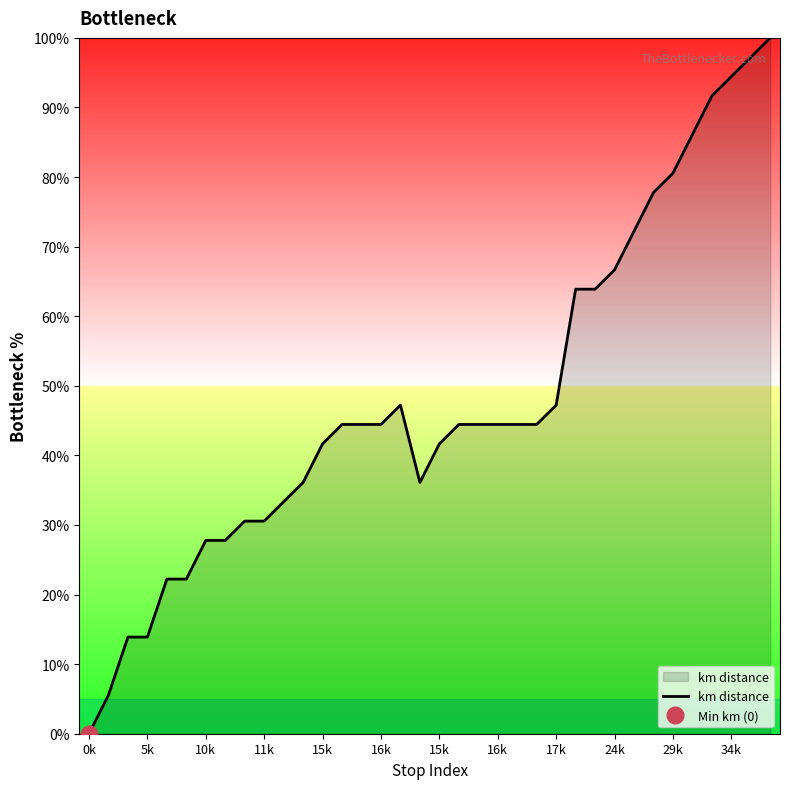

At which category does the data reach its first local valley?

17